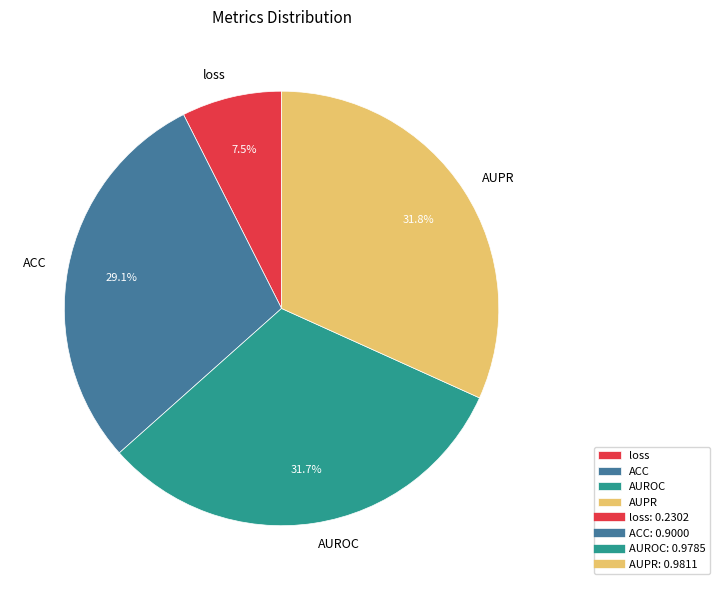

What portion of the pie excludes loss?

92.5%